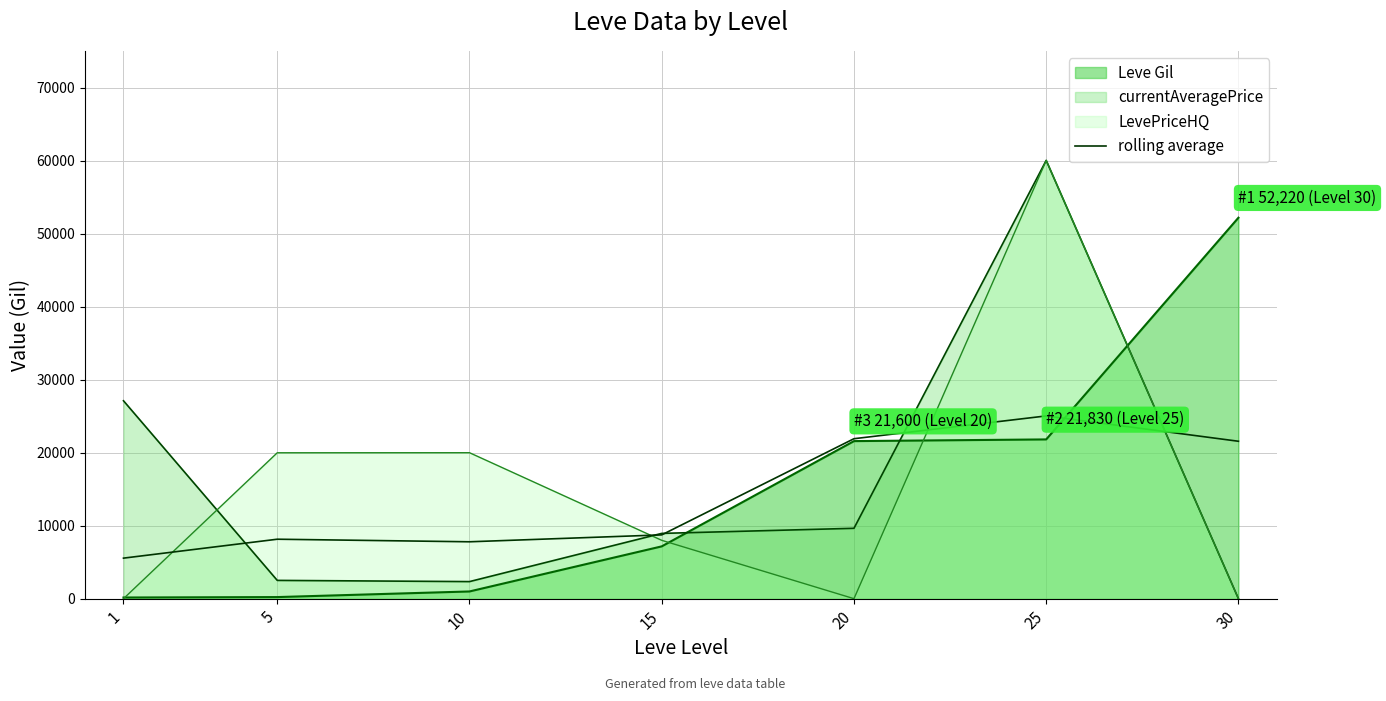

True or false: the data has more than 0 interior local peaks.

True